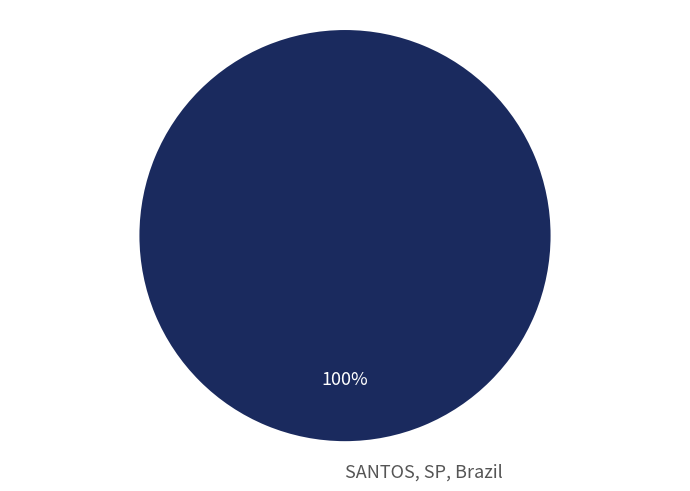

To the nearest percent, what percentage of the pie is SANTOS, SP, Brazil?

100%